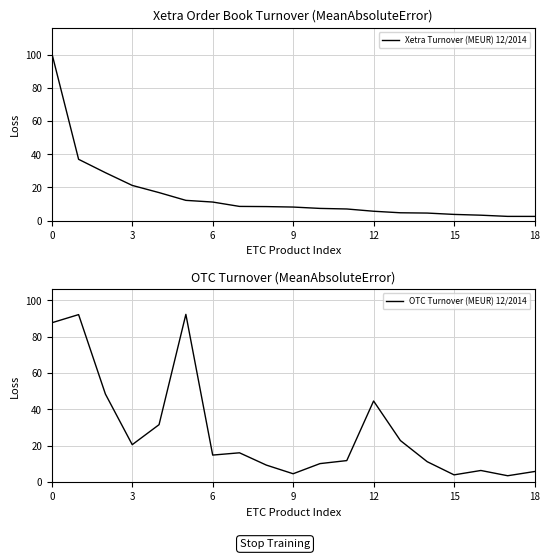

What is the maximum value shown in the chart?

100.9